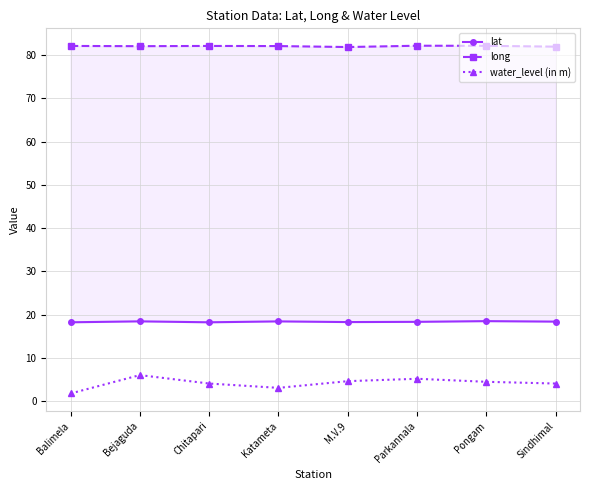

How many categories are shown in the chart?

8